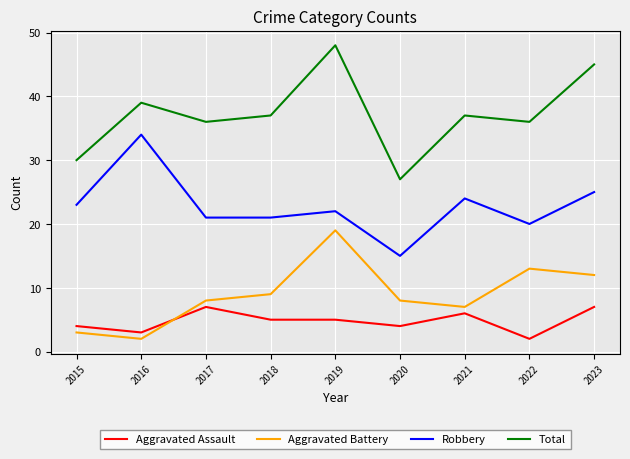

Rank the series at 2021 from highest to lowest value.

Total, Robbery, Aggravated Battery, Aggravated Assault